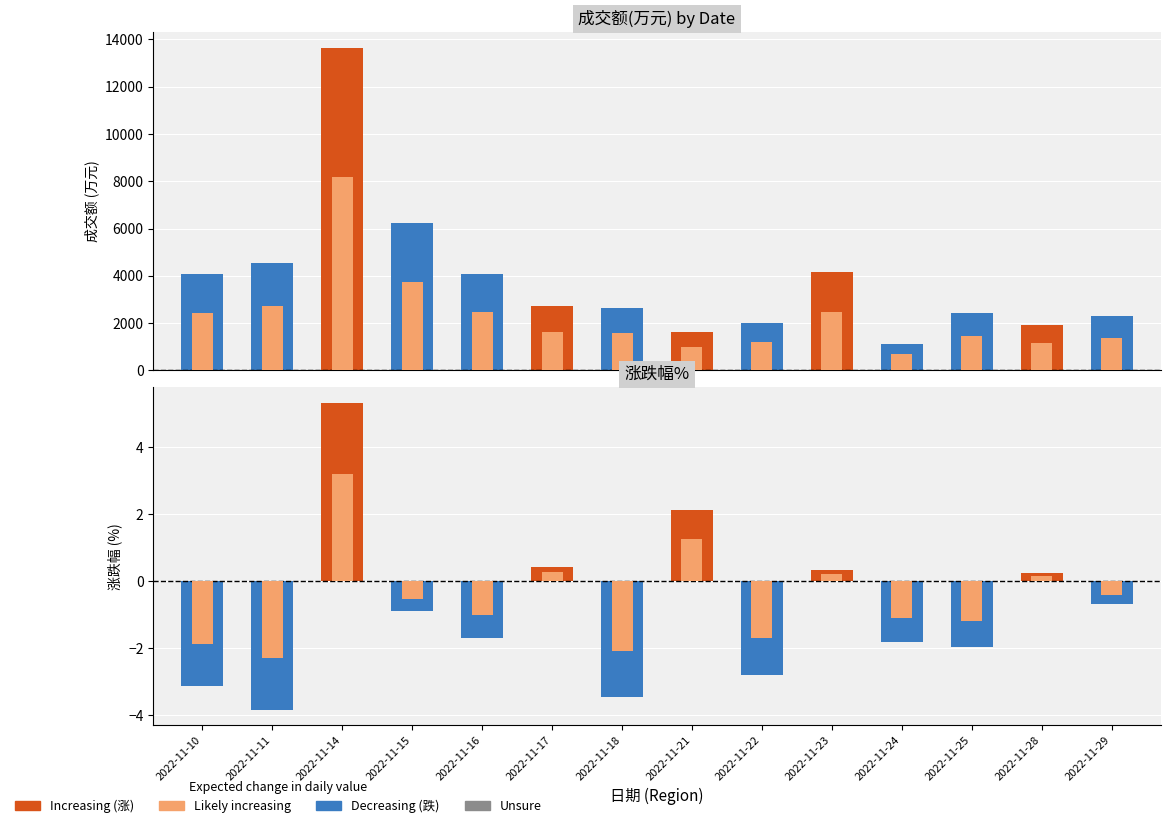

What is the minimum value shown in the chart?

-3.8